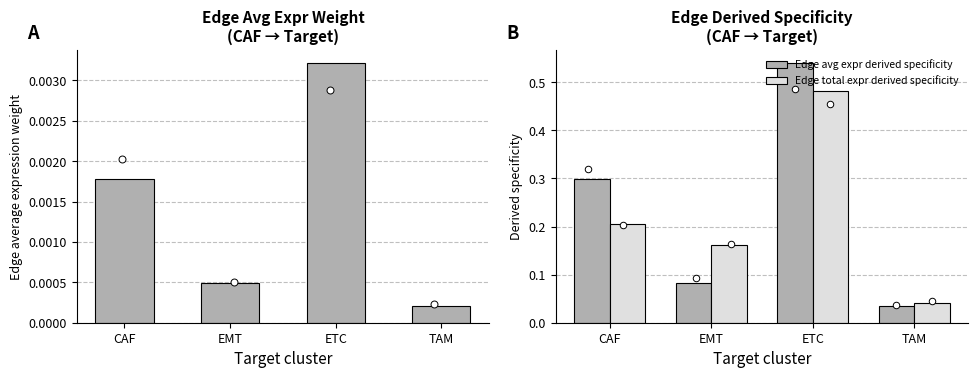

The value of Edge avg expr derived specificity at EMT is 0.0. True or false?

False